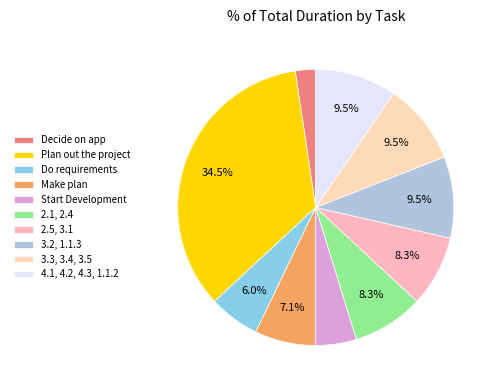

To the nearest percent, what portion does Make plan represent?

7%